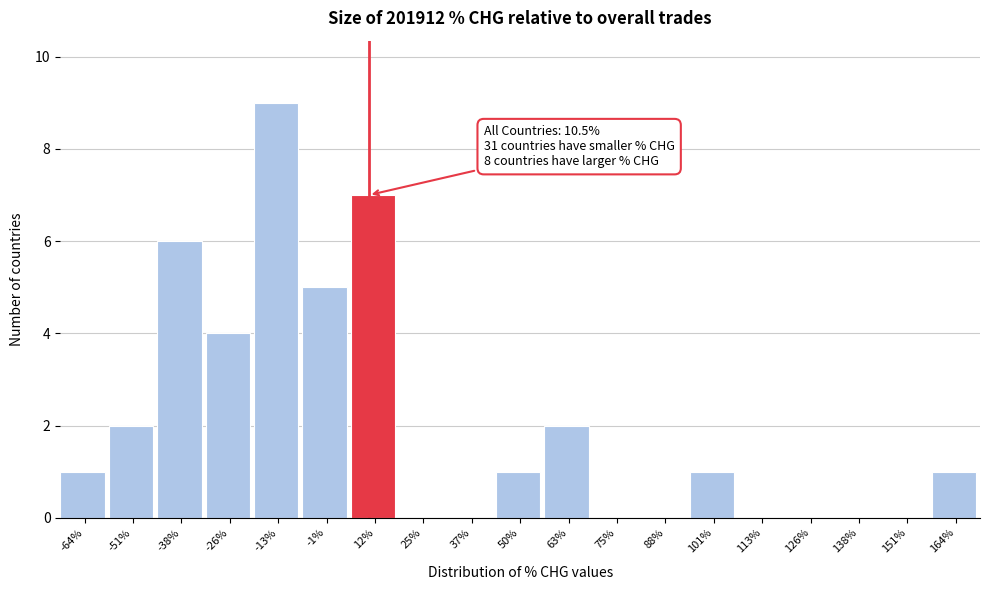

Over which range of the x-axis is the bar tallest?

-20 to -6